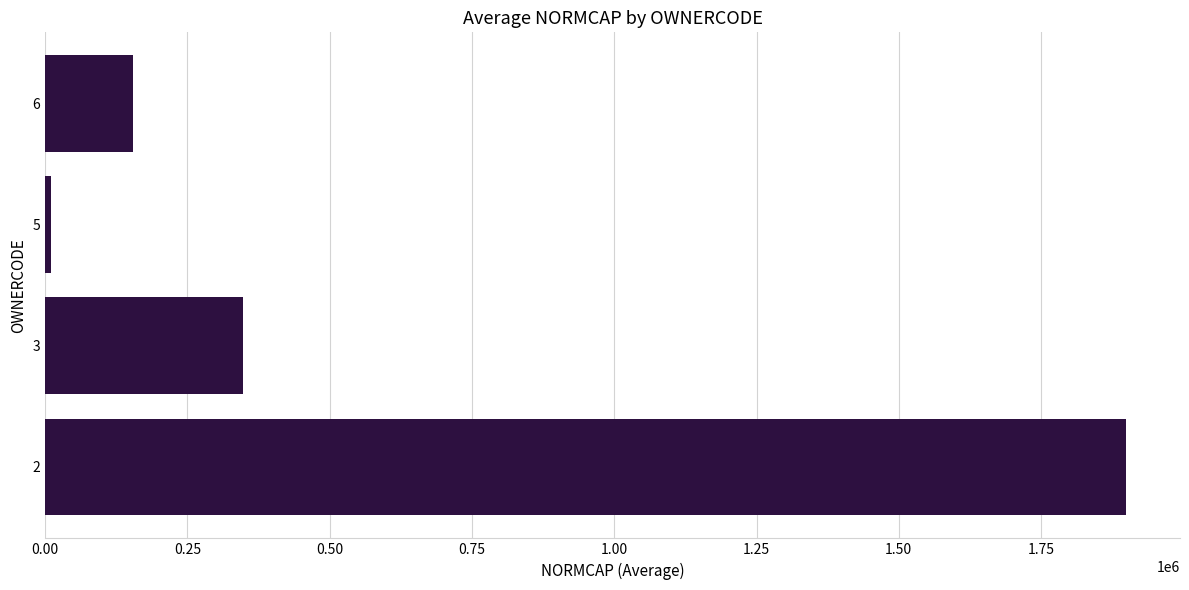

What is the difference between the maximum and minimum values?

1888953.0